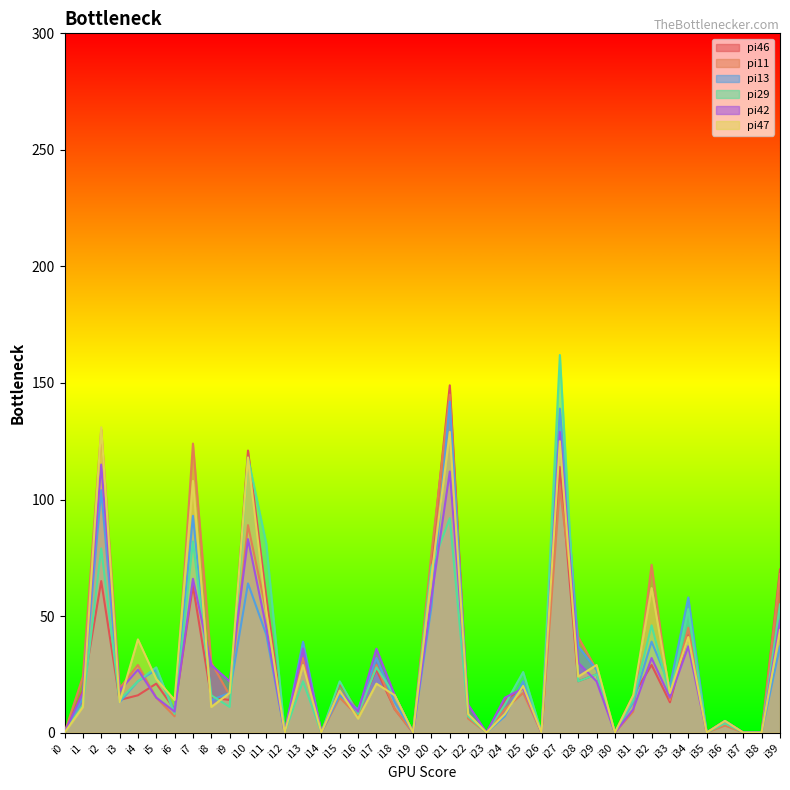

What is the spread (max minus min) of values at i22?

6